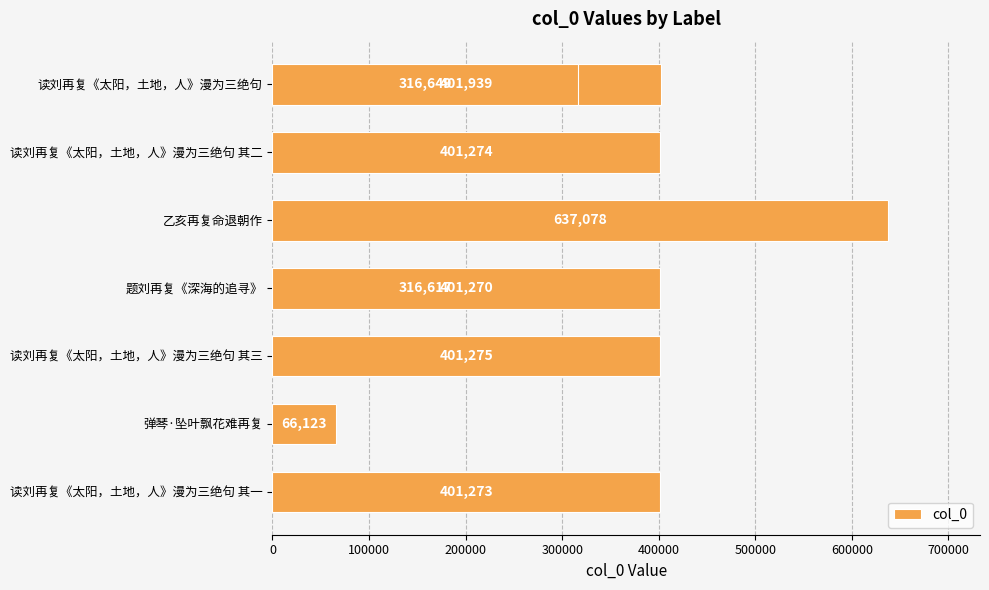

How many bars are there in total?

9